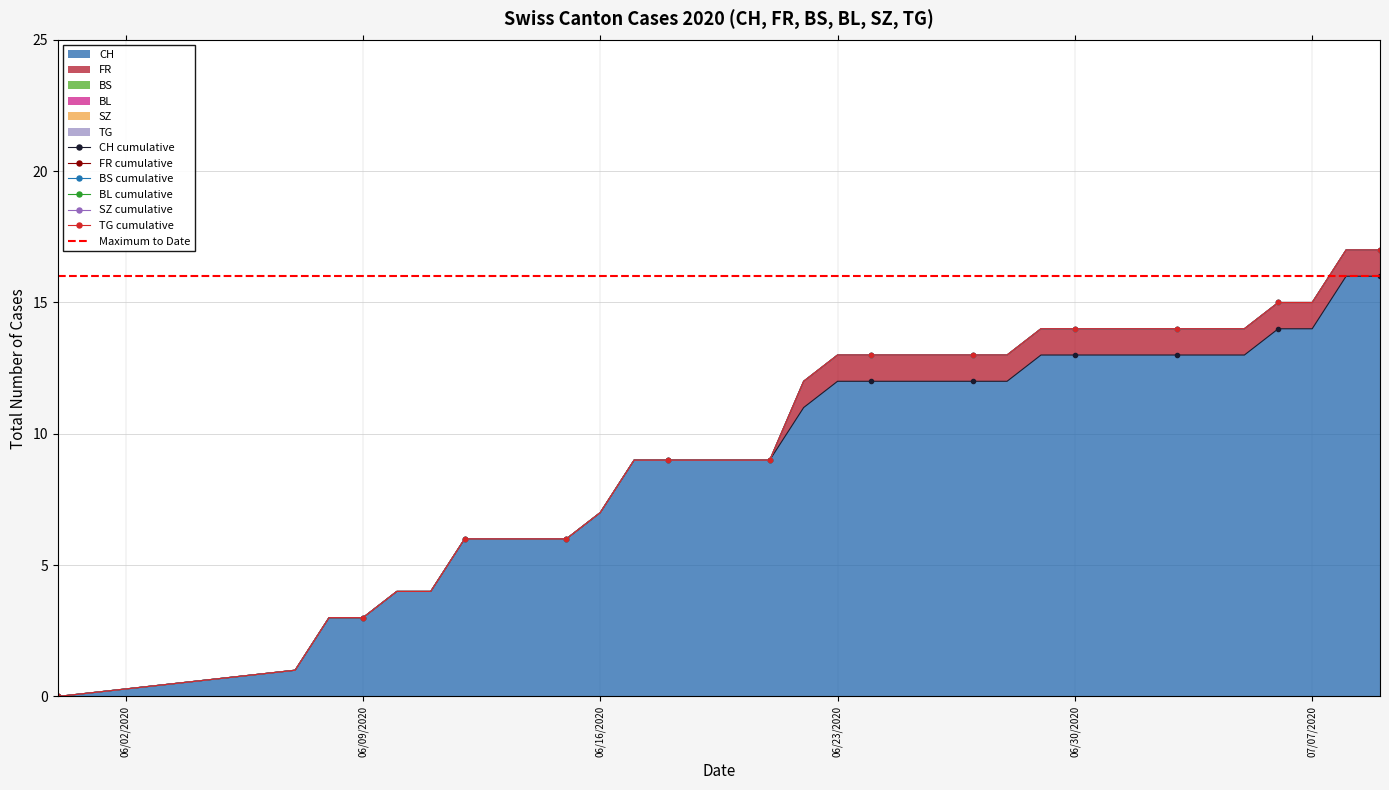

How many distinct data groups are displayed?

6